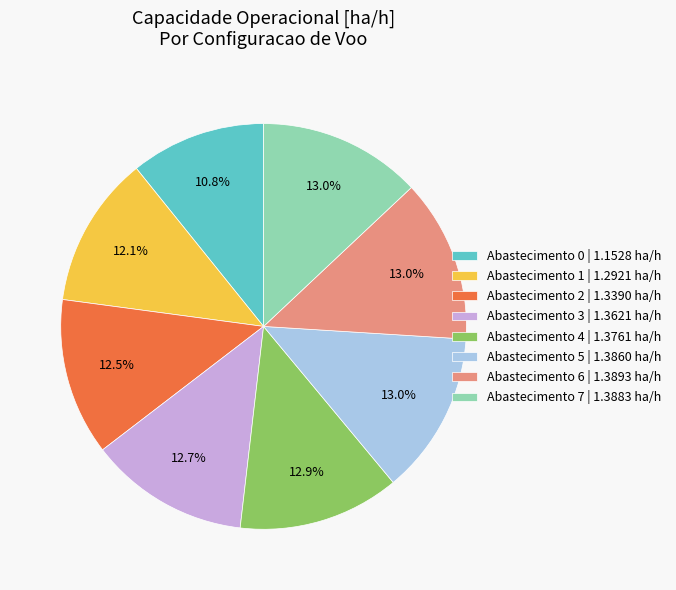

How many segments does this pie chart have?

8